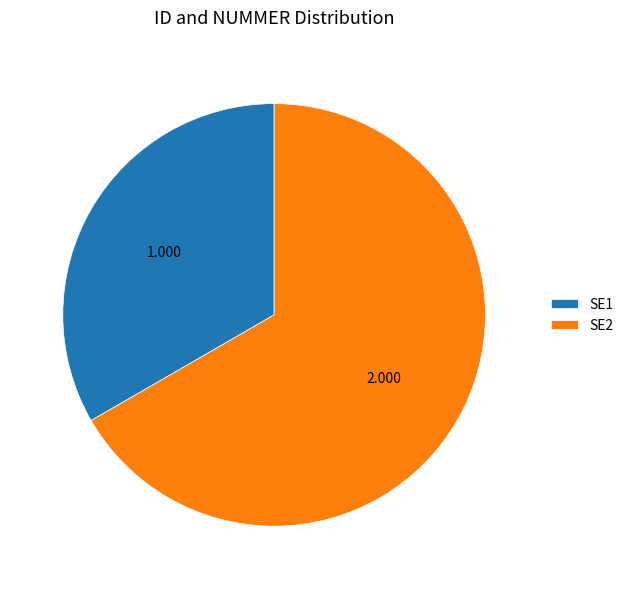

Is the sum of SE1 and SE2 greater than half?

Yes